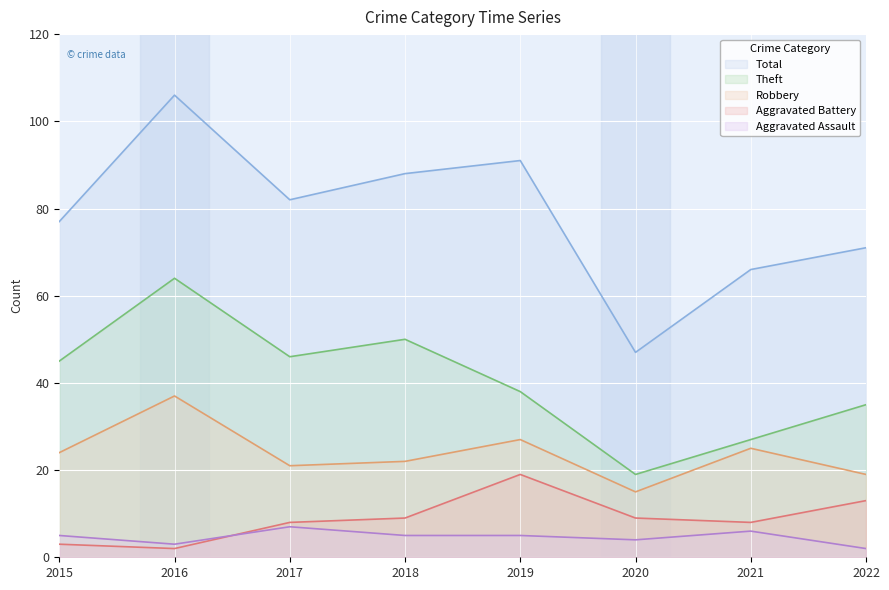

What is the value of the Aggravated Assault point at the 4th from the left?

5